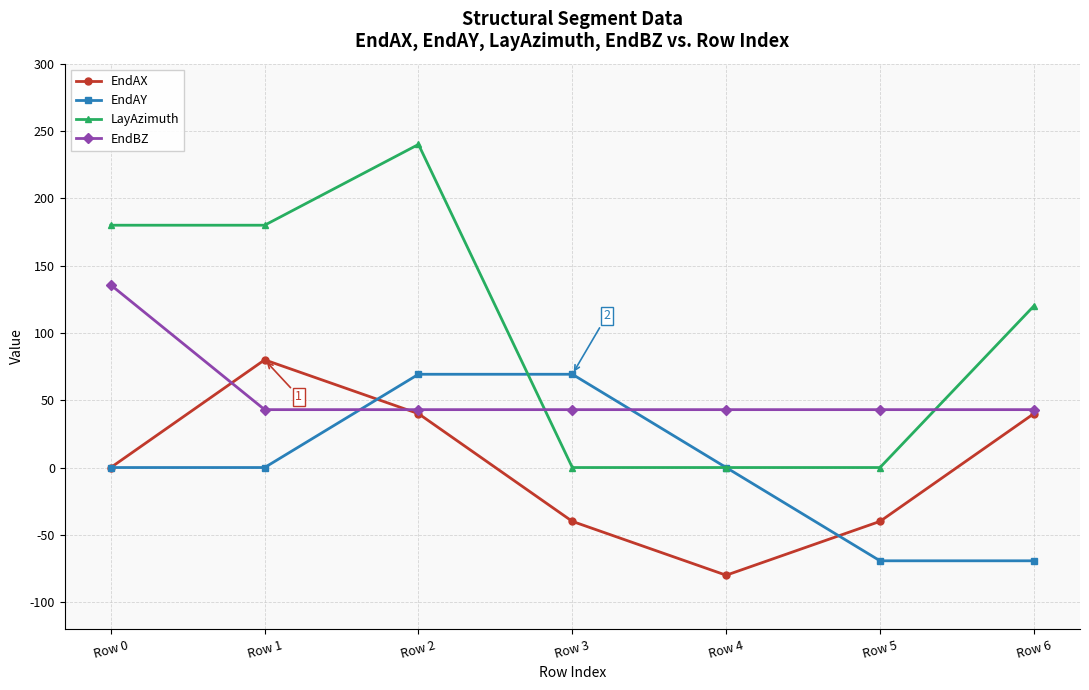

Which series ends up on top after the final intersection of LayAzimuth and EndBZ?

LayAzimuth